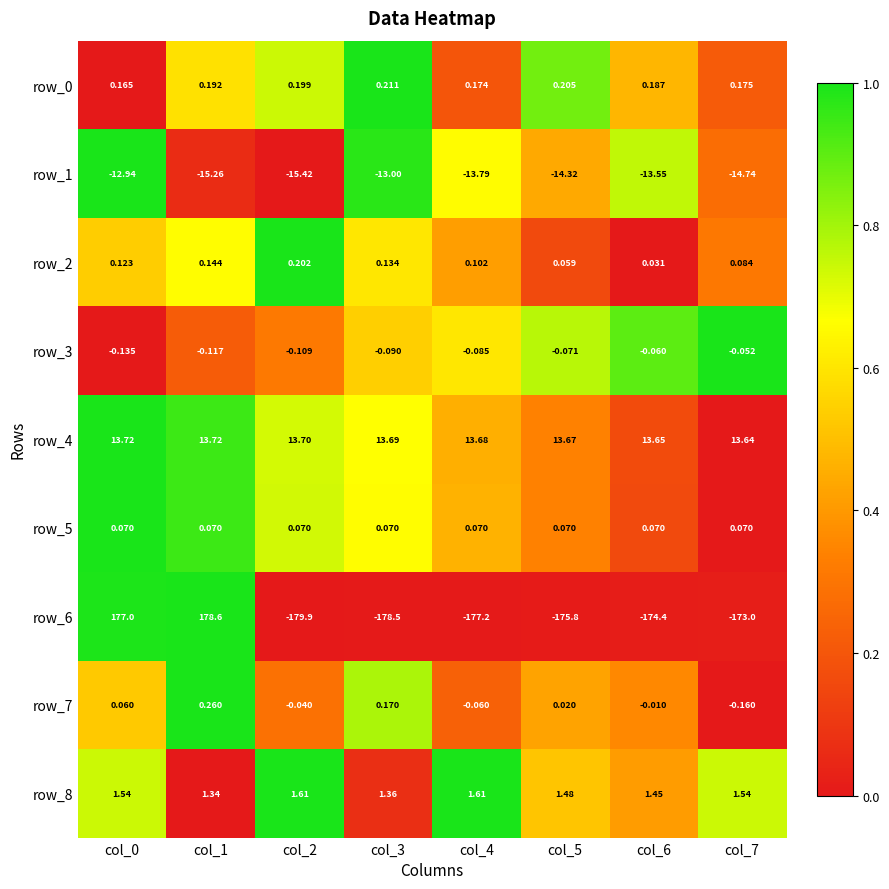

Is the value of row_1 at col_6 greater than the value of row_7 at col_4?

No